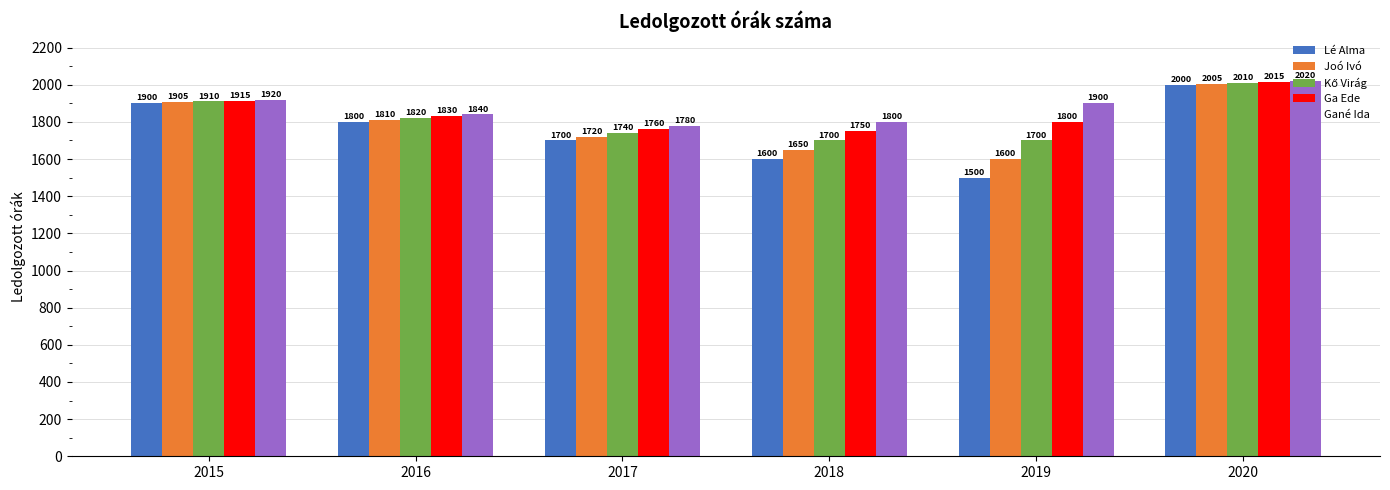

The value of Joó Ivó at 2015 is 1905. True or false?

True